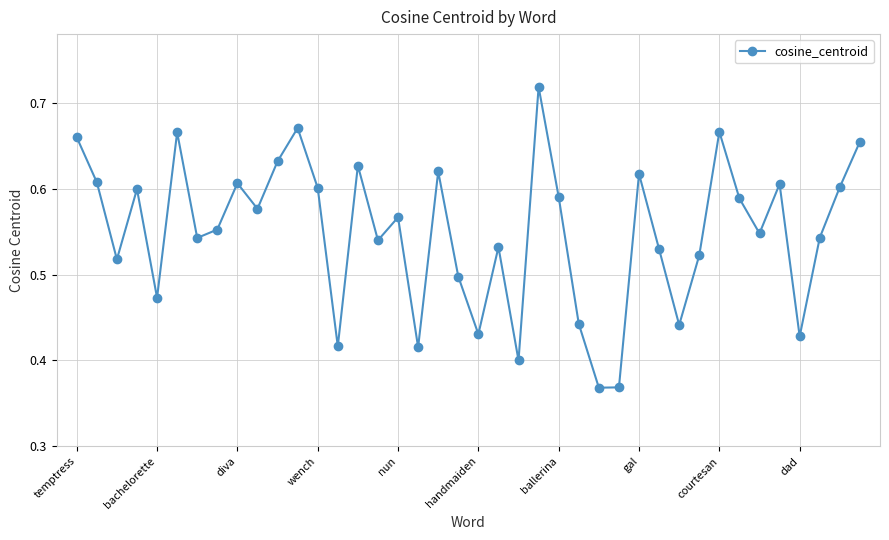

Does the chart display data point markers on the line(s)?

Yes